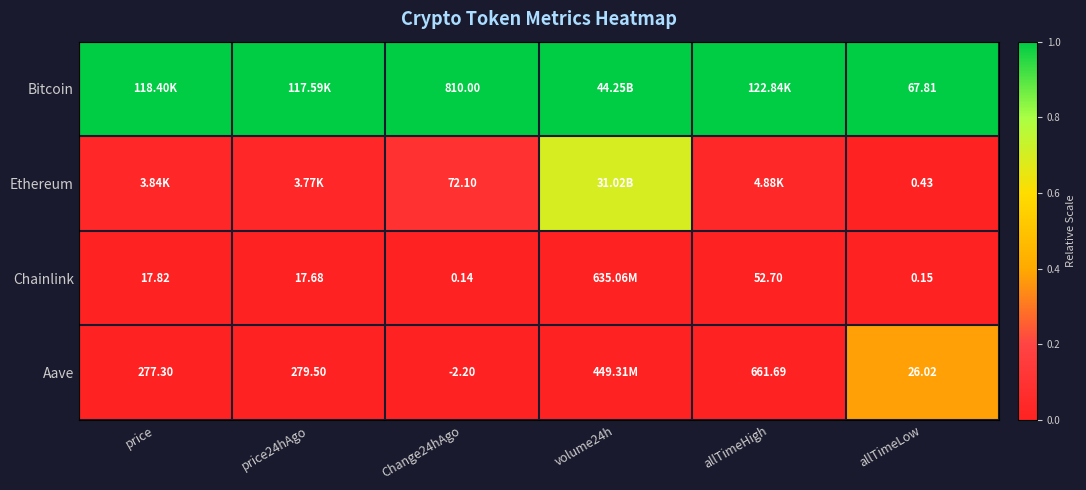

At how many categories does at least one series exceed 0?

6